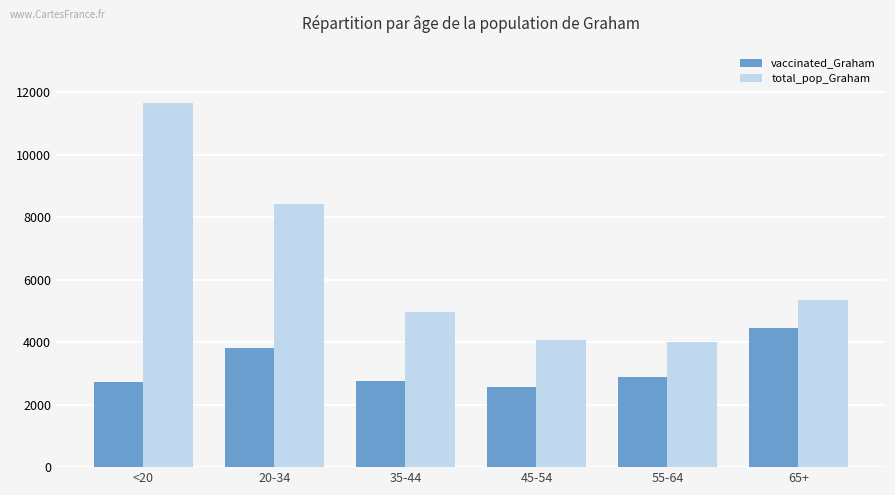

What is the highest value of the vaccinated_Graham series?

4469